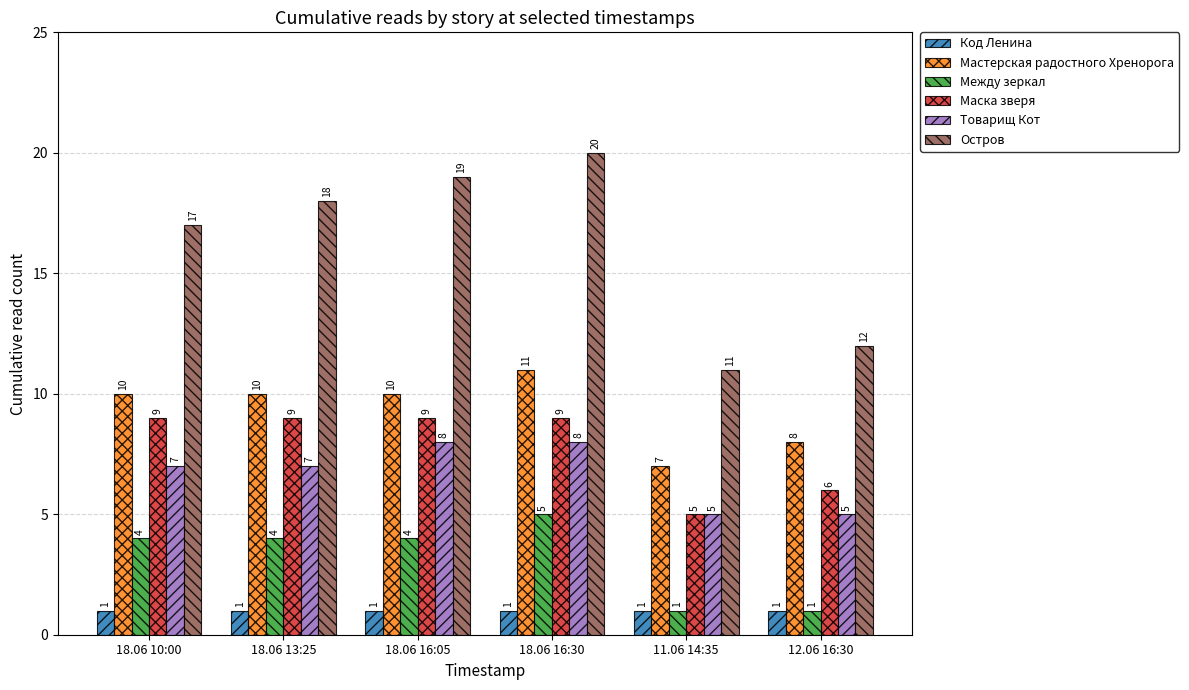

How many data points in Маска зверя are less than 9?

2